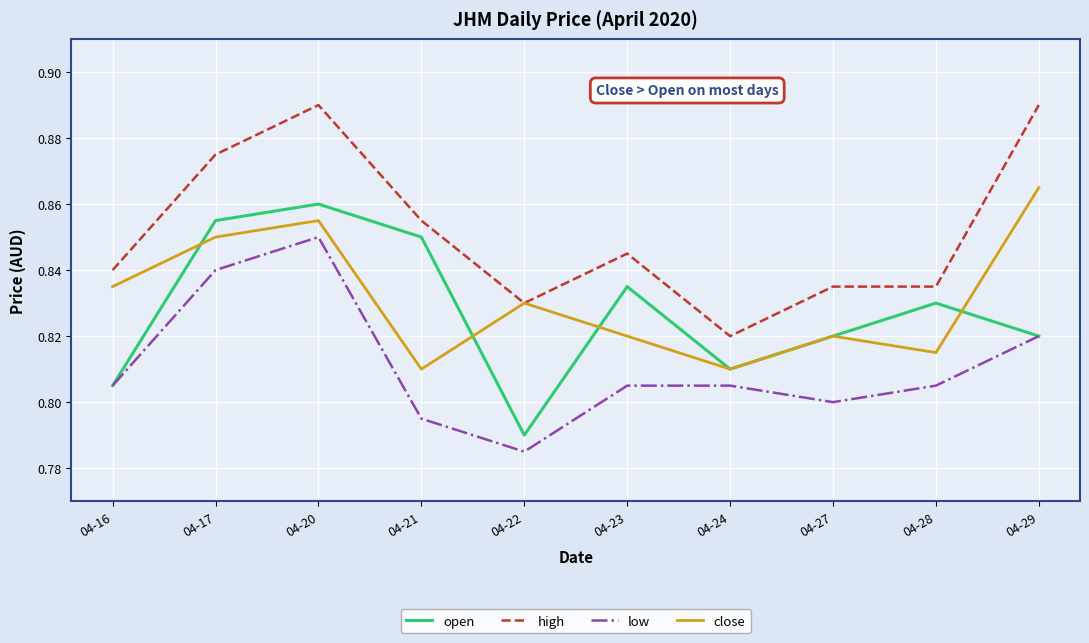

True or false: low and high cross at least once.

False